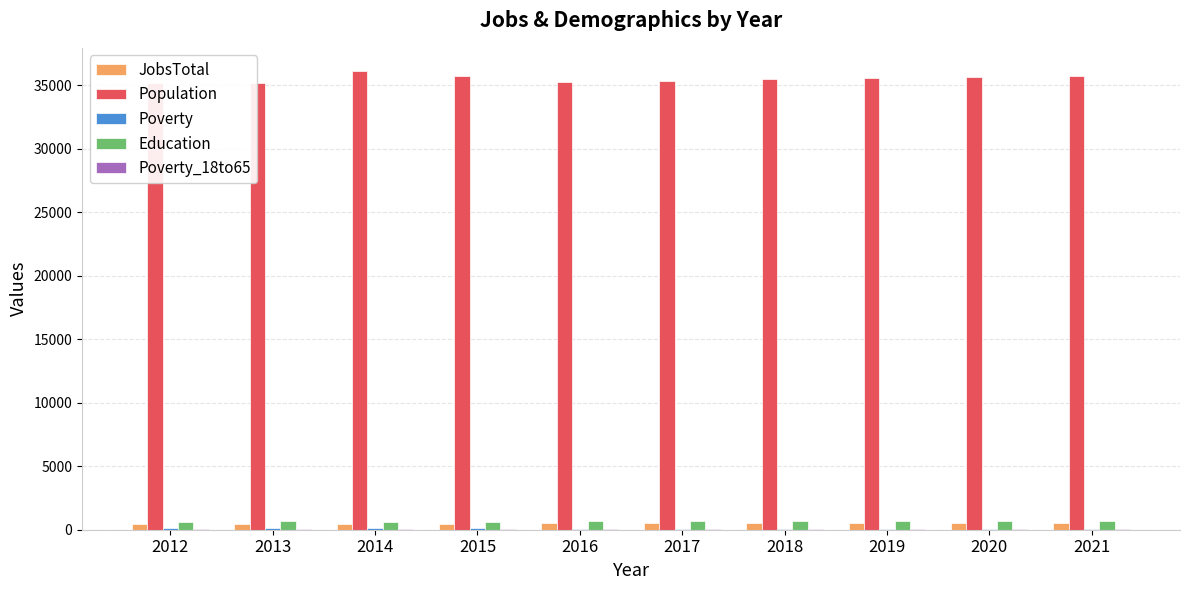

The JobsTotal series shows 515 at 2020. True or false?

True